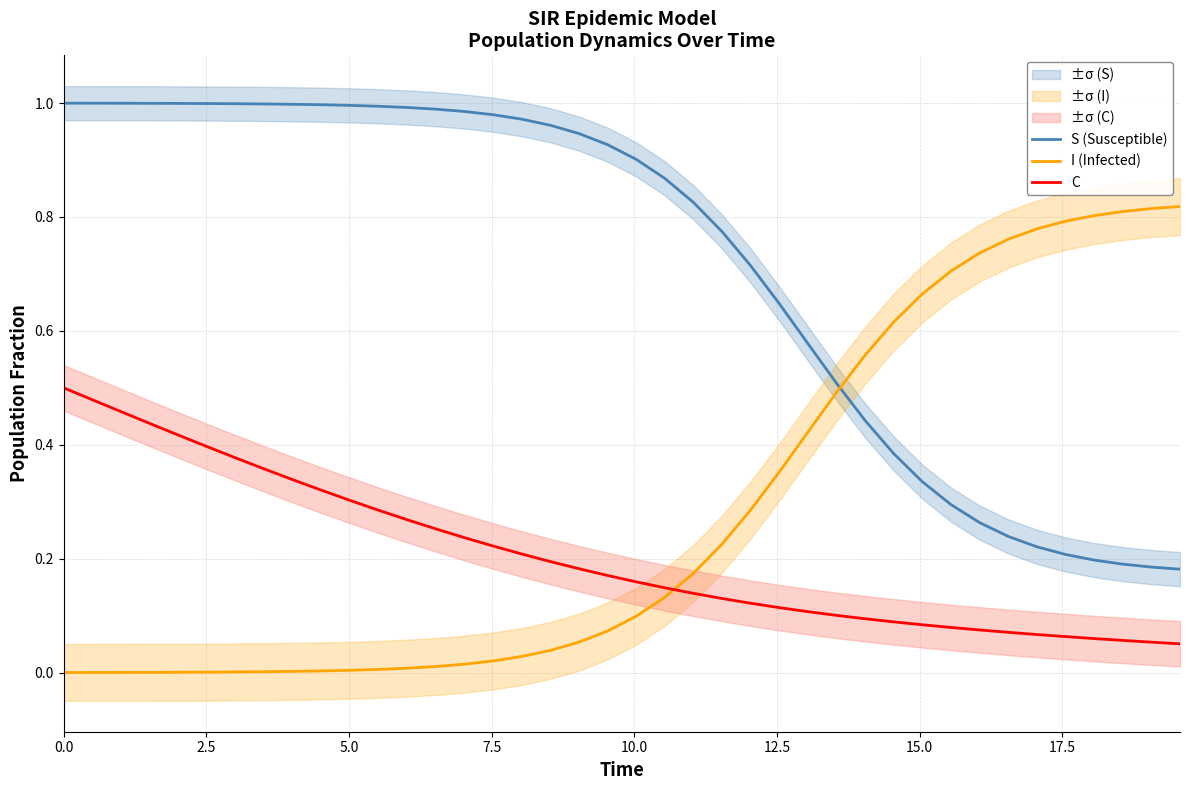

How many intersections are there between I (Infected) and S (Susceptible)?

1